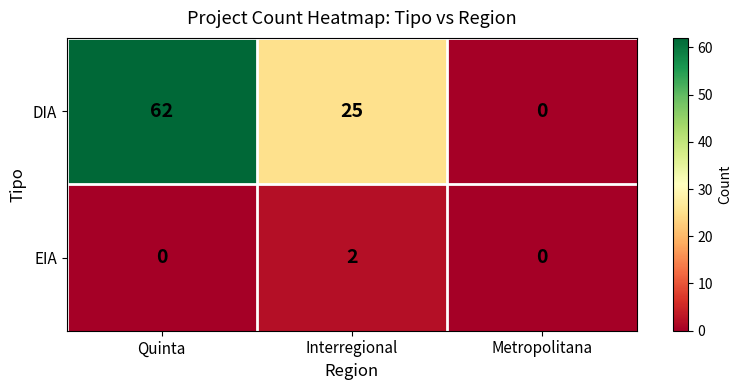

What is the average value of the DIA series?

29